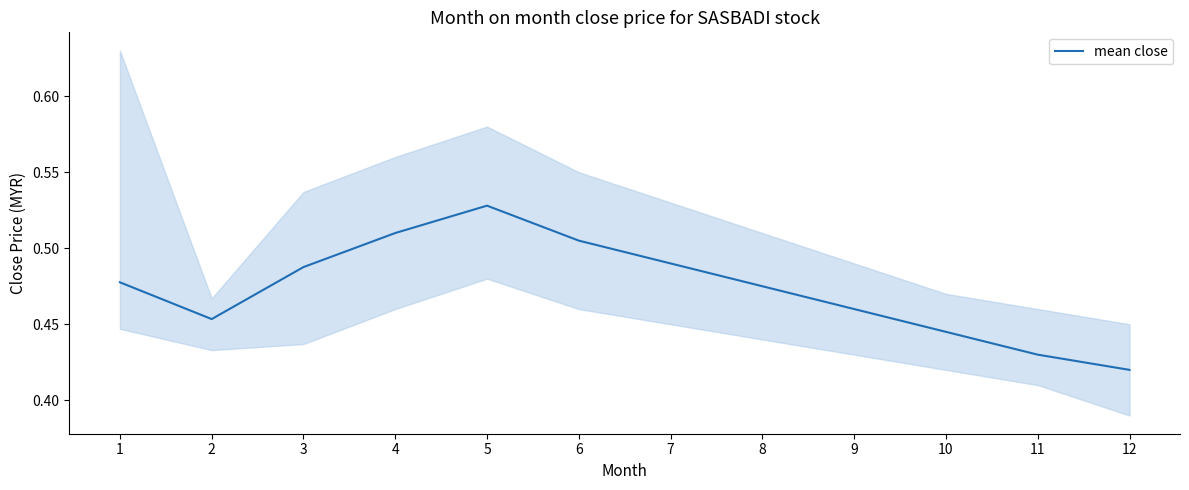

What is the difference between the maximum and second lowest values?

0.1